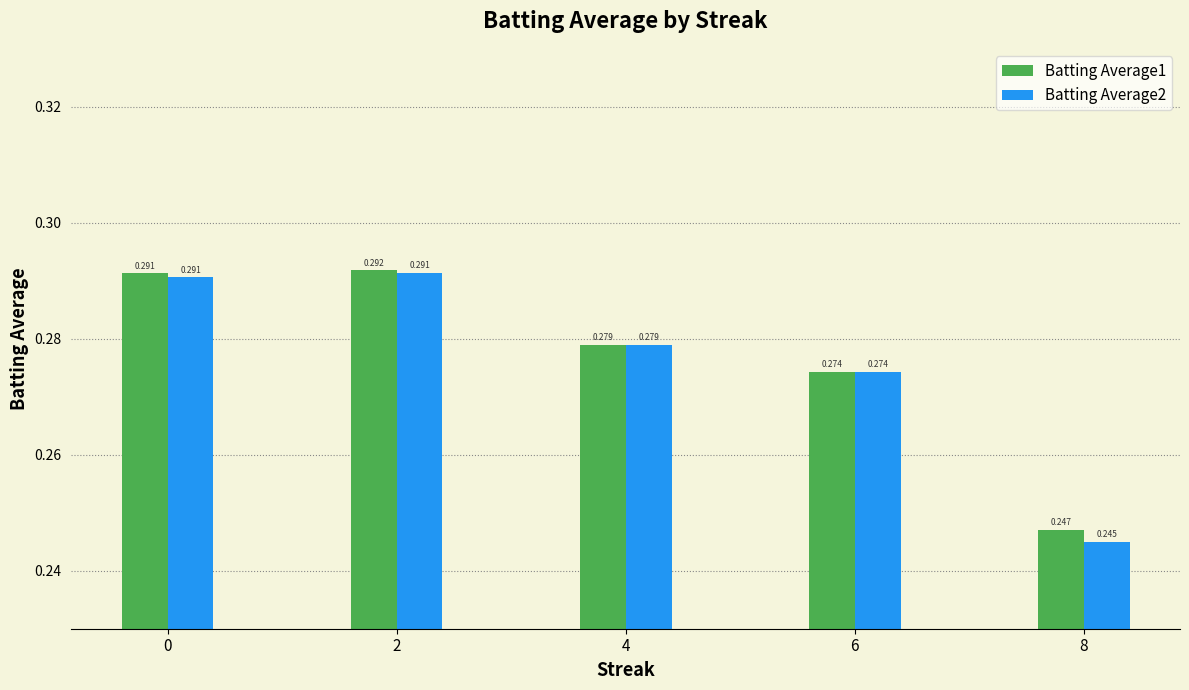

At 2, list the series in order from largest to smallest.

Batting Average1, Batting Average2